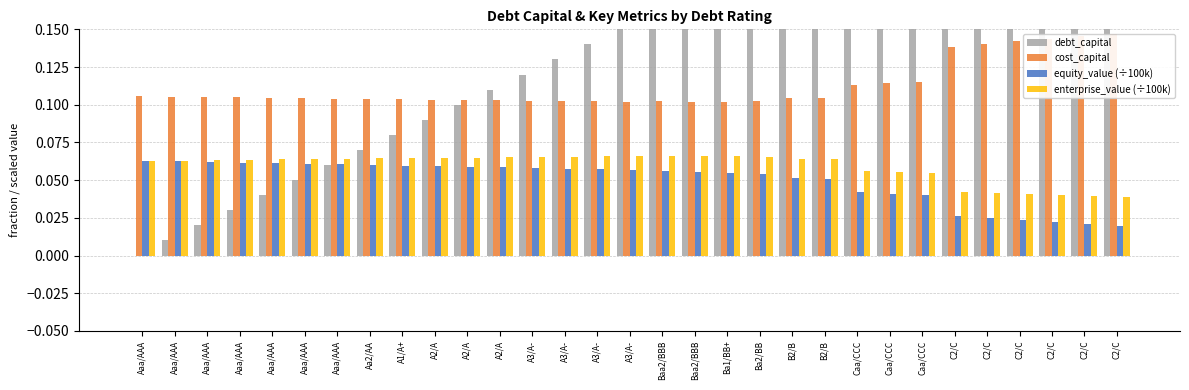

Reading left to right, what are all the values shown in this chart?

debt_capital: 0.0	0.0	0.0	0.0	0.0	0.1	0.1	0.1	0.1	0.1	0.1	0.1	0.1	0.1	0.1	0.1	0.2	0.2	0.2	0.2	0.2	0.2	0.2	0.2	0.2	0.2	0.3	0.3	0.3	0.3	0.3
cost_capital: 0.1	0.1	0.1	0.1	0.1	0.1	0.1	0.1	0.1	0.1	0.1	0.1	0.1	0.1	0.1	0.1	0.1	0.1	0.1	0.1	0.1	0.1	0.1	0.1	0.1	0.1	0.1	0.1	0.1	0.1	0.1
equity_value (÷100k): 0.1	0.1	0.1	0.1	0.1	0.1	0.1	0.1	0.1	0.1	0.1	0.1	0.1	0.1	0.1	0.1	0.1	0.1	0.1	0.1	0.1	0.1	0.0	0.0	0.0	0.0	0.0	0.0	0.0	0.0	0.0
enterprise_value (÷100k): 0.1	0.1	0.1	0.1	0.1	0.1	0.1	0.1	0.1	0.1	0.1	0.1	0.1	0.1	0.1	0.1	0.1	0.1	0.1	0.1	0.1	0.1	0.1	0.1	0.1	0.0	0.0	0.0	0.0	0.0	0.0